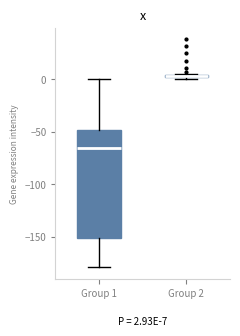

Comparing the boxes themselves (not the whiskers), which one is the tallest?

Group 1